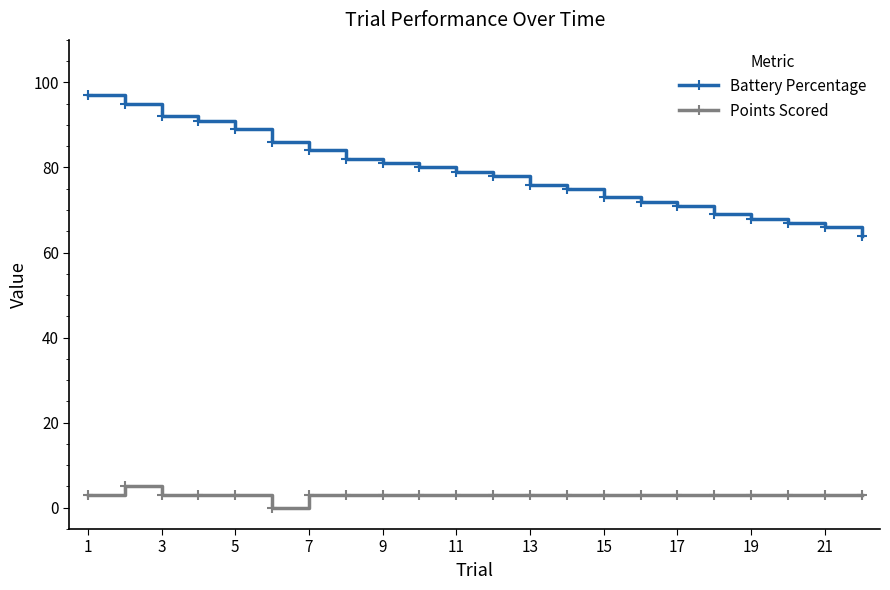

Reading left to right, list all the values displayed in this chart.

Battery Percentage: 97	95	92	91	89	86	84	82	81	80	79	78	76	75	73	72	71	69	68	67	66	64
Points Scored: 3	5	3	3	3	0	3	3	3	3	3	3	3	3	3	3	3	3	3	3	3	3